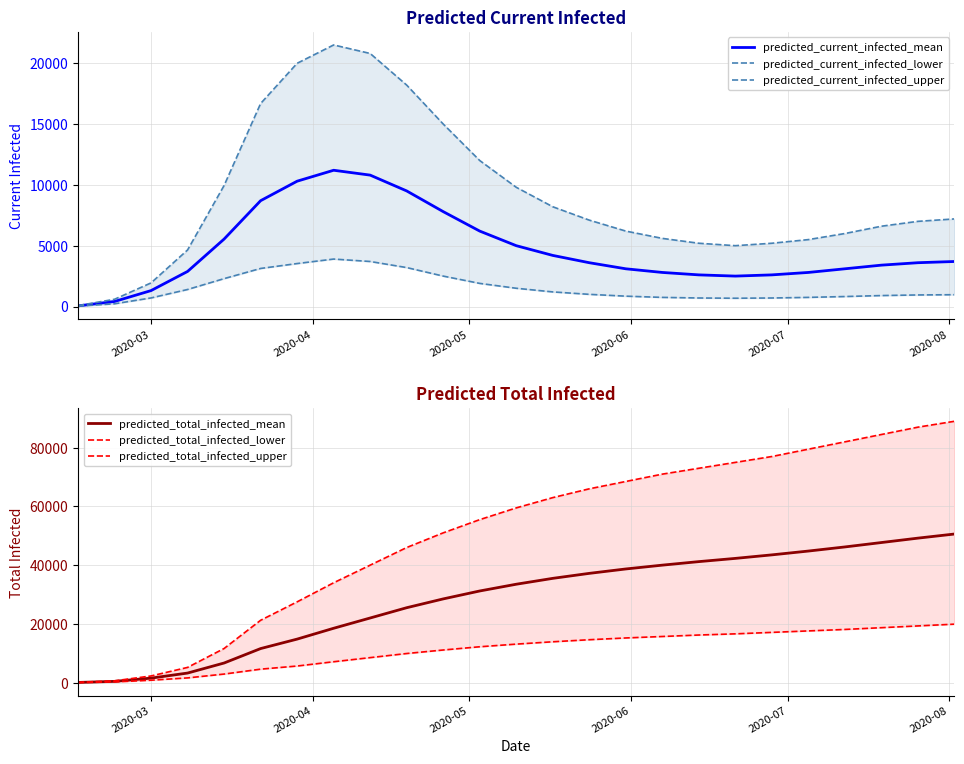

How many data points in predicted_current_infected_mean are less than 3600?

12